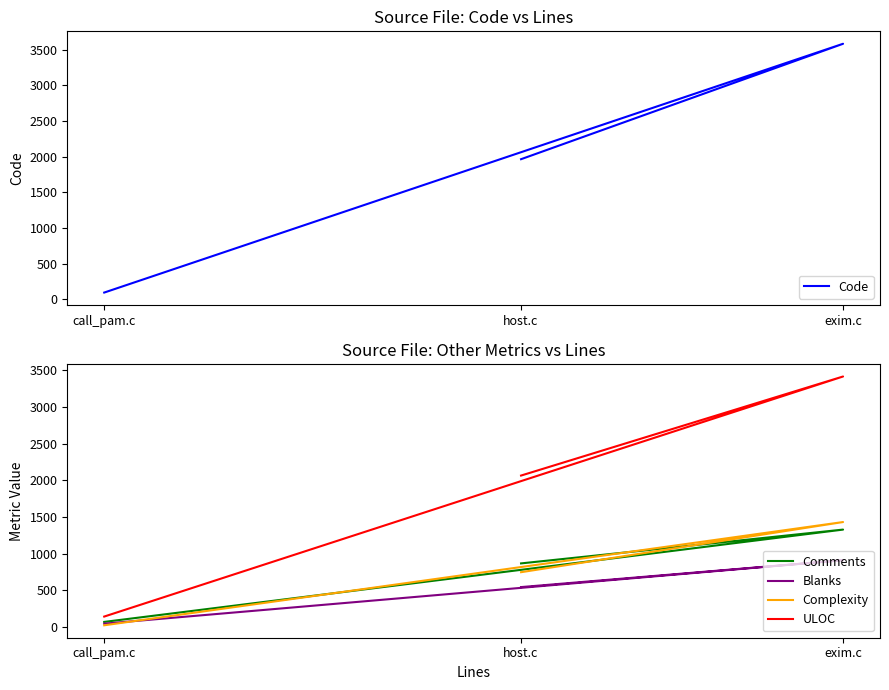

What is the sum of all Blanks values?

1497